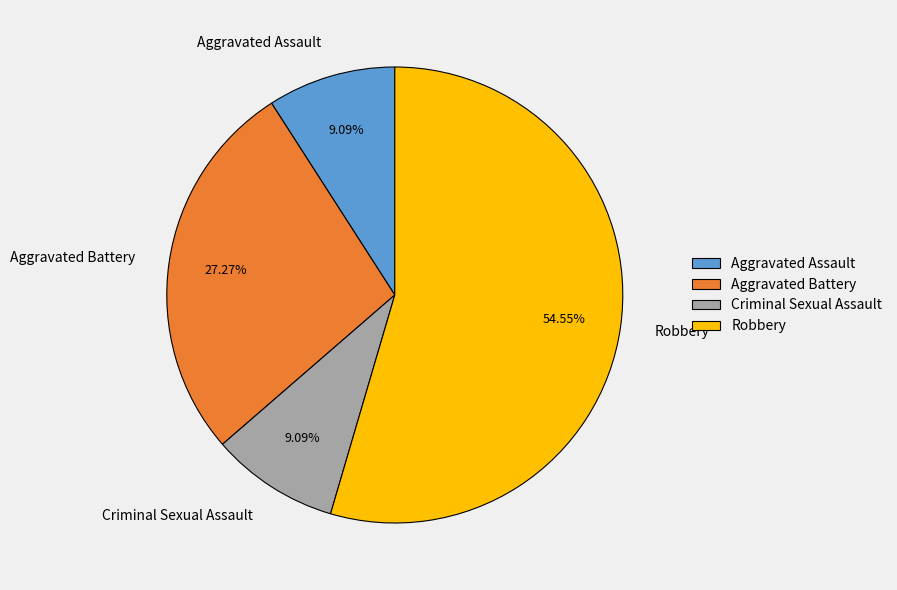

Is there a majority slice in this chart?

Yes